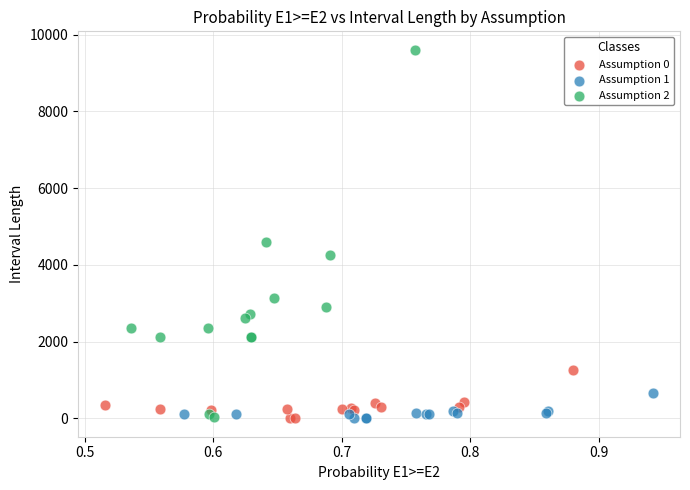

Which series contains the highest Y value?

Assumption 2